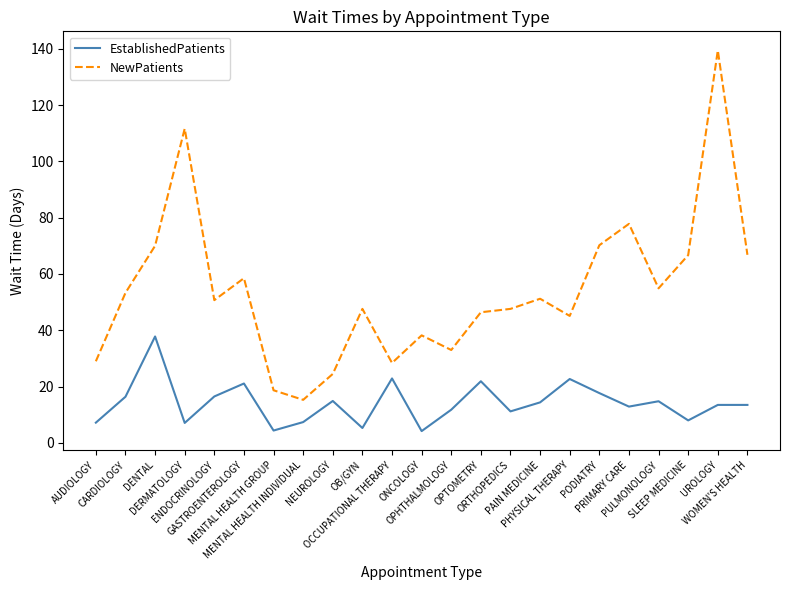

List the series in order of their peak value, lowest first.

EstablishedPatients, NewPatients